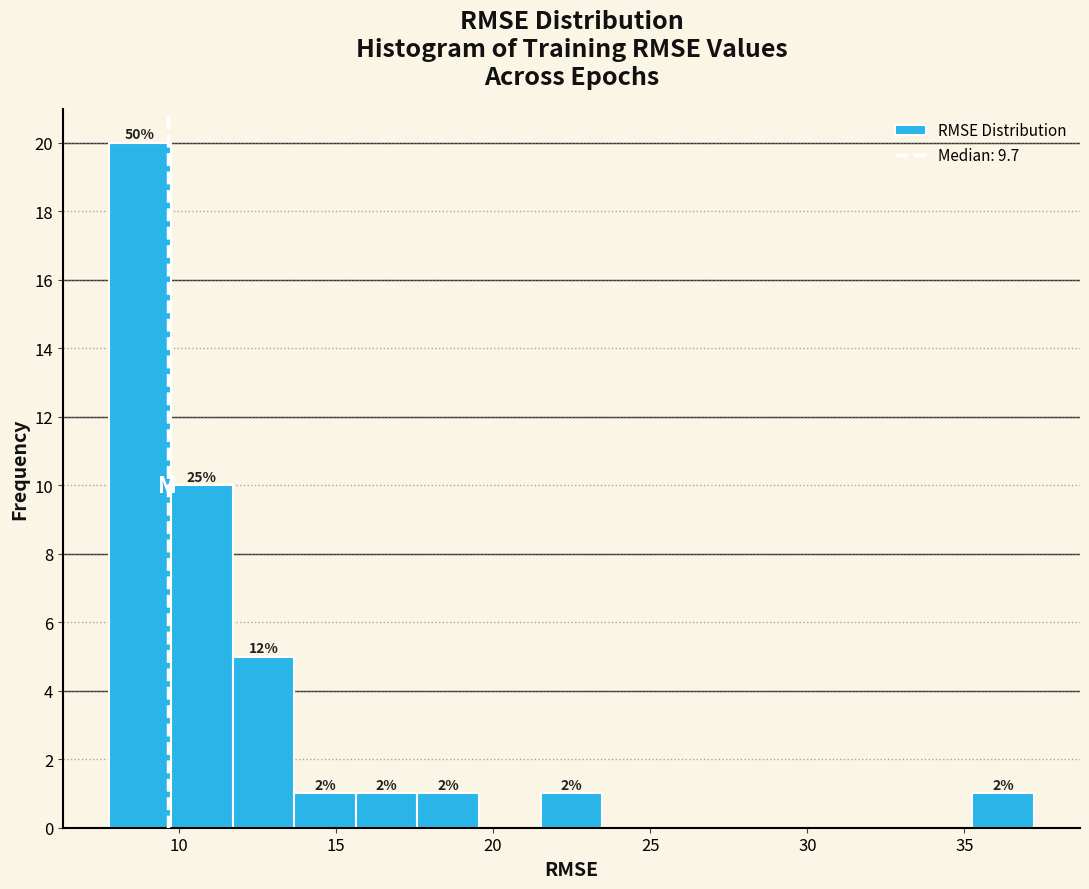

Around what value on the x-axis is the tallest bar? Give the approximate position of its centre, as read against the axis.

9.0